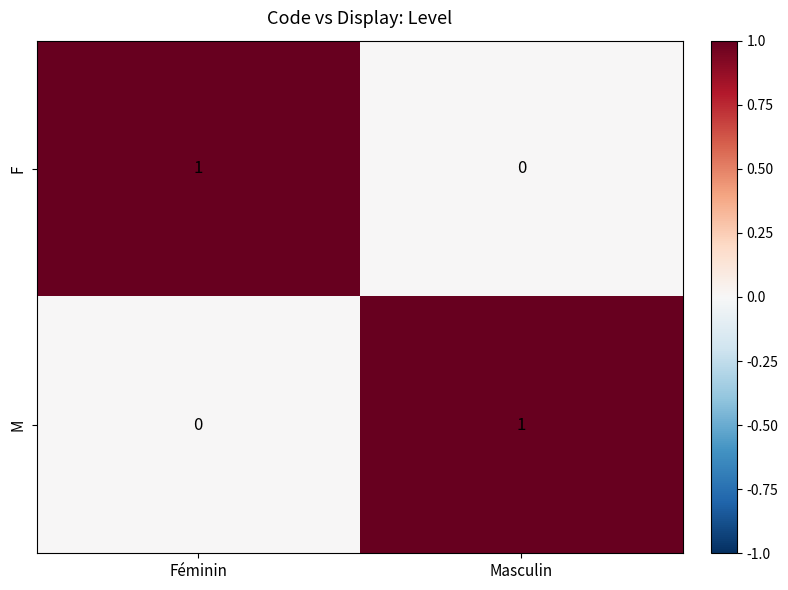

How many values in the M series are below 1?

1